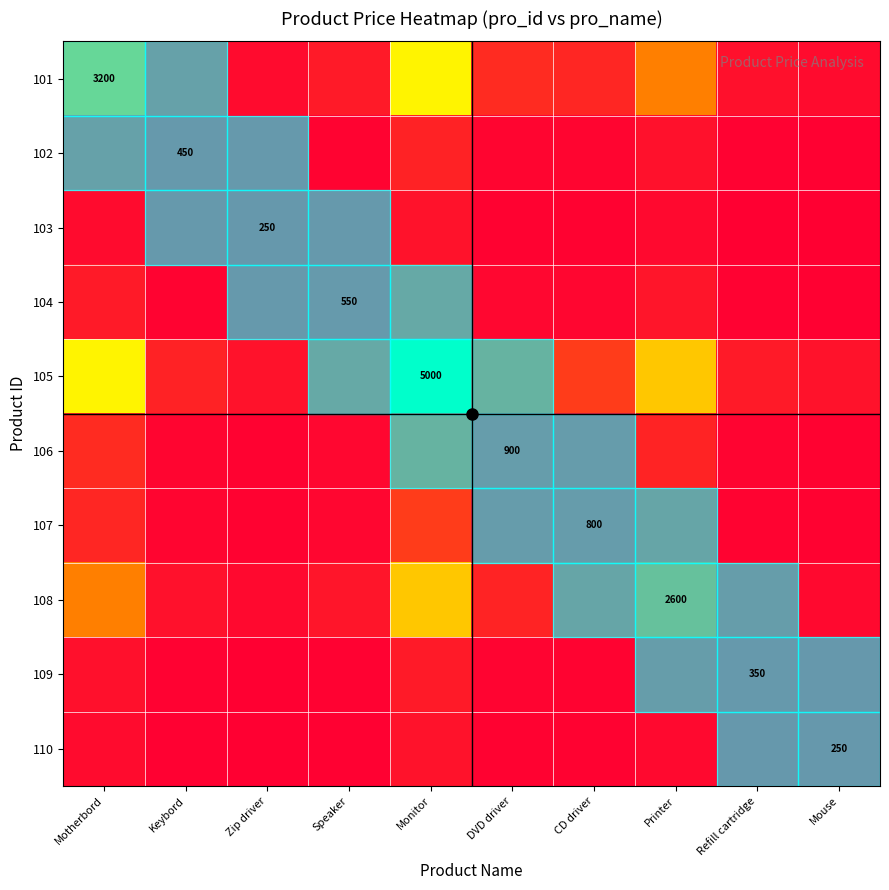

Between Printer and Refill cartridge, which series saw the biggest shift?

105